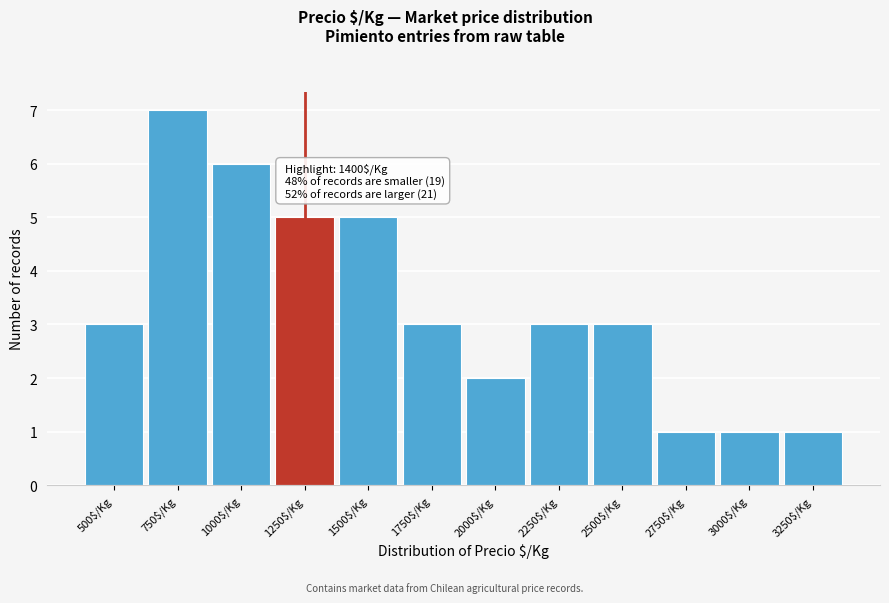

Reading right to left, what are all the values shown in this chart?

1	1	1	3	3	2	3	5	5	6	7	3